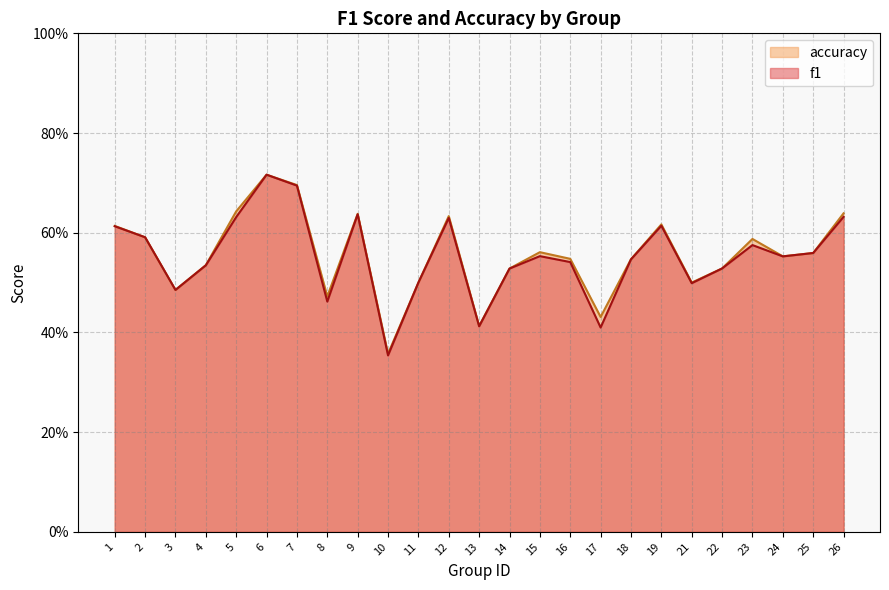

What is the difference between the f1 values at 3 and 25?

0.1